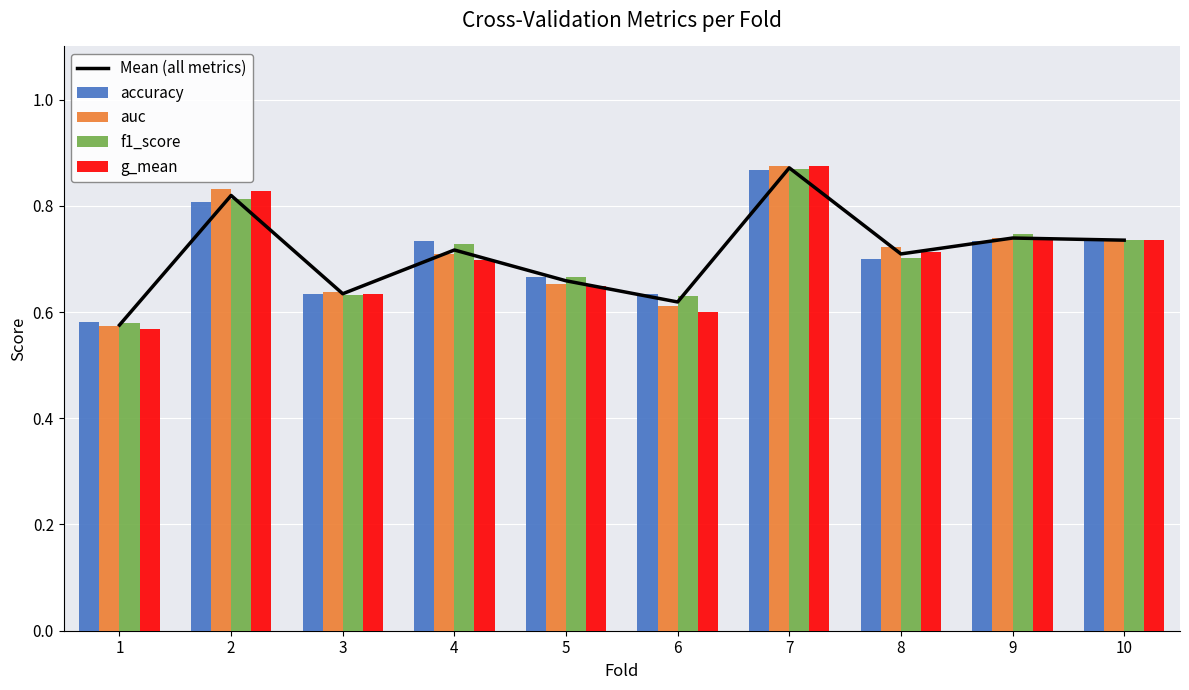

Is it true that accuracy equals 1.0 at 6?

False